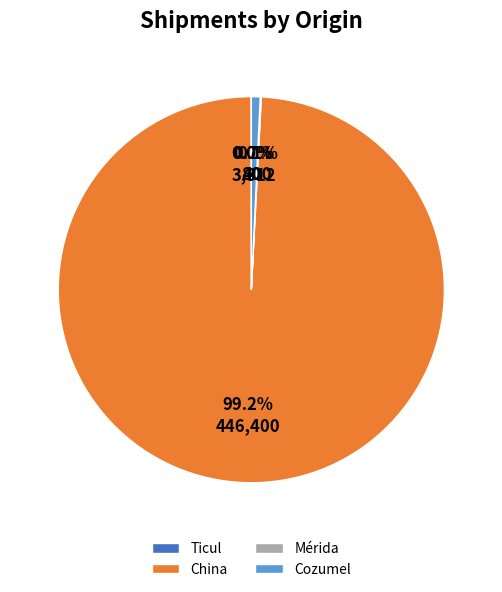

What is the largest slice in the pie chart?

China